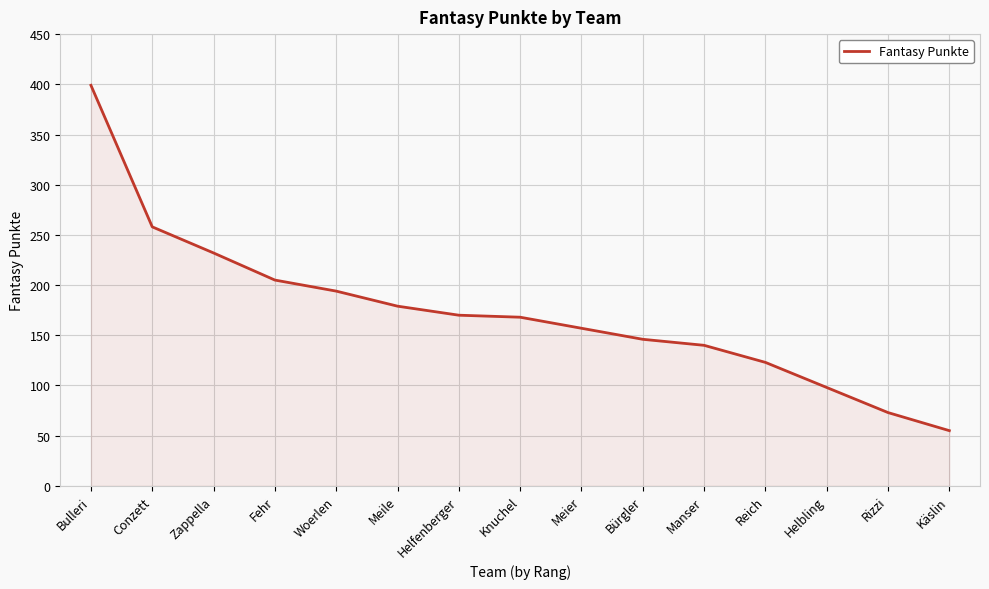

How many lines are shown in the chart?

1